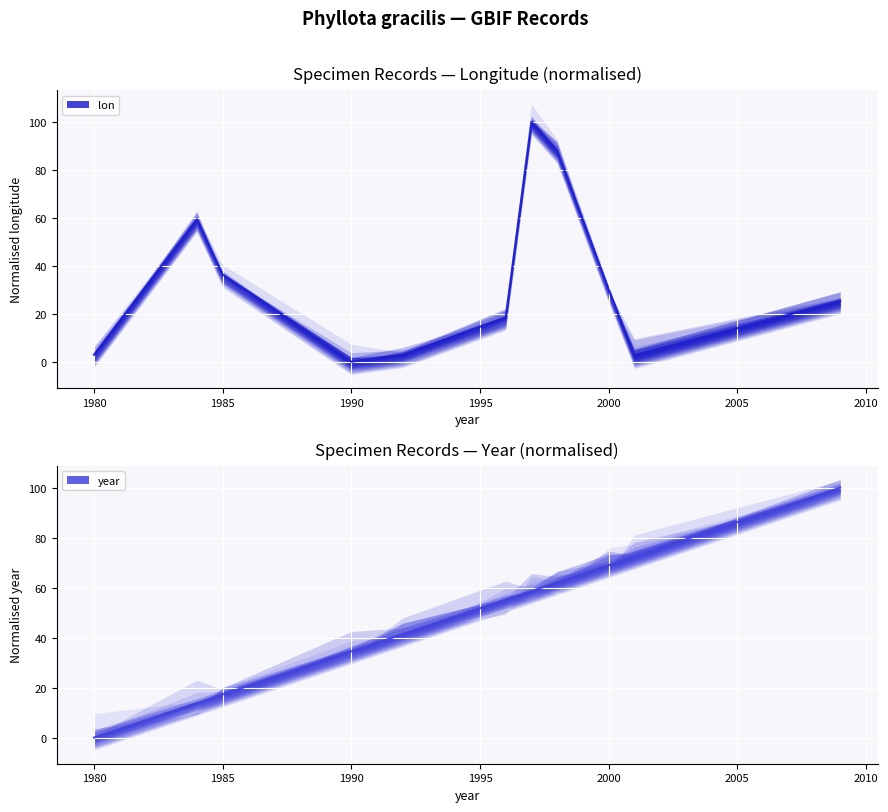

Between 1992 and 1996, which series saw the biggest shift?

lon